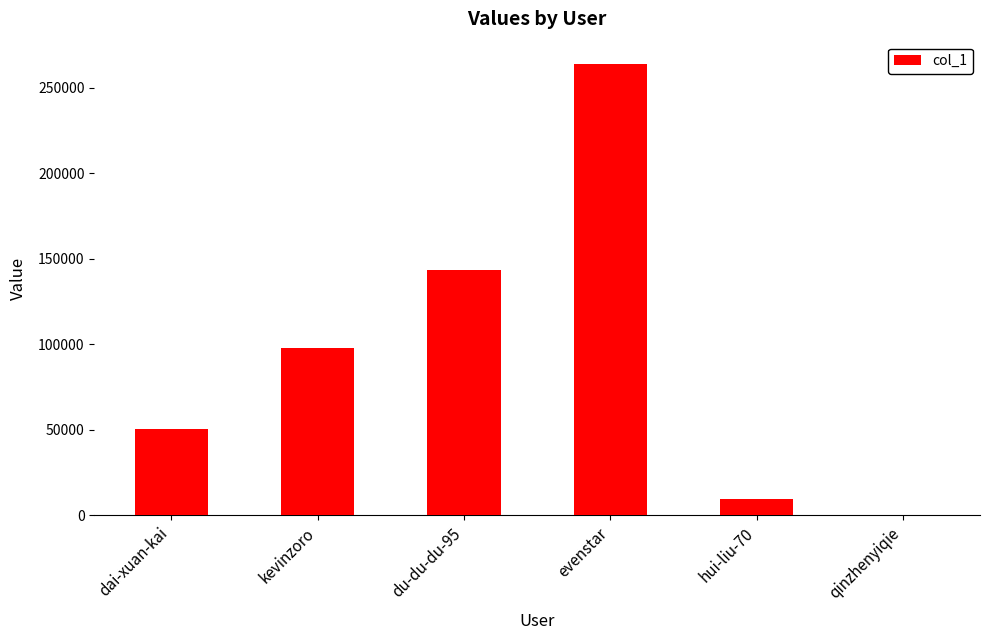

What is the maximum value shown in the chart?

263672